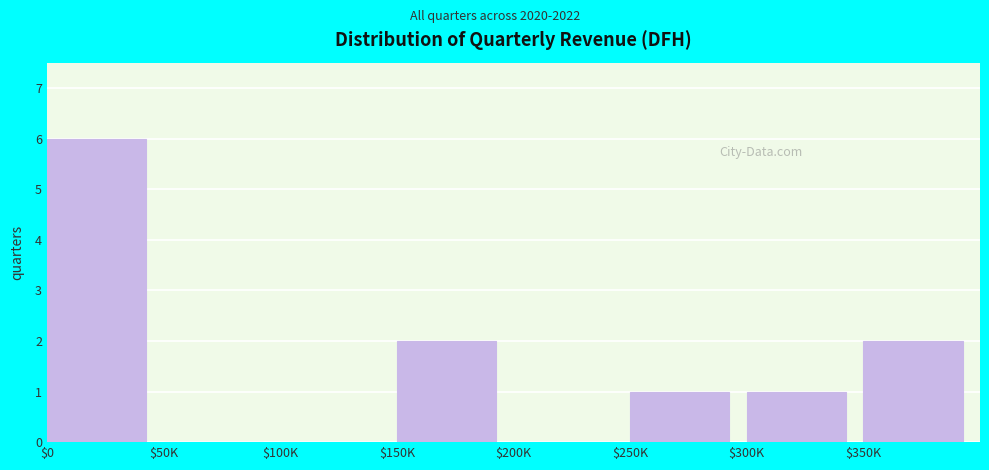

What is the maximum value shown in the chart?

6